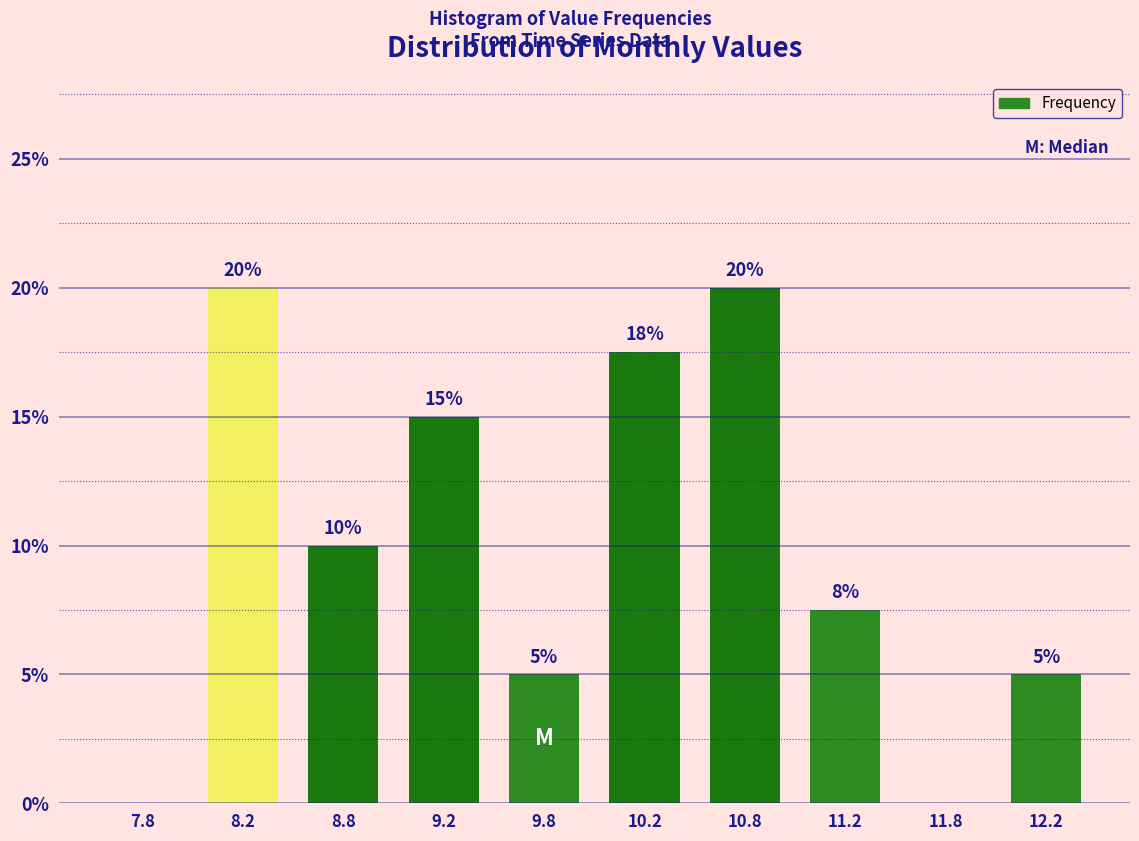

The chart shows a value of 12.5 at 11.2. True or false?

False